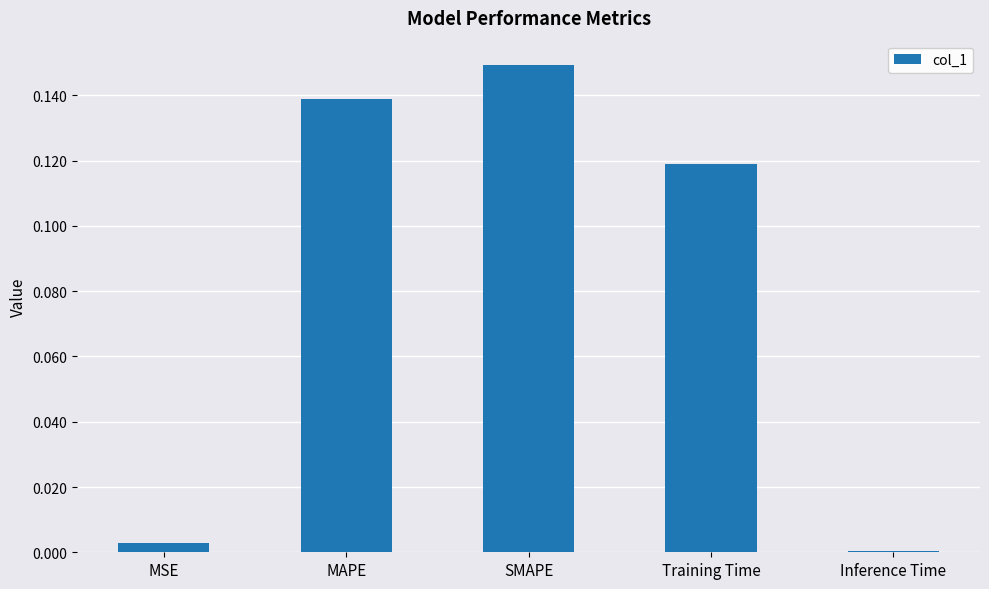

Which label corresponds to the largest value in the chart?

SMAPE